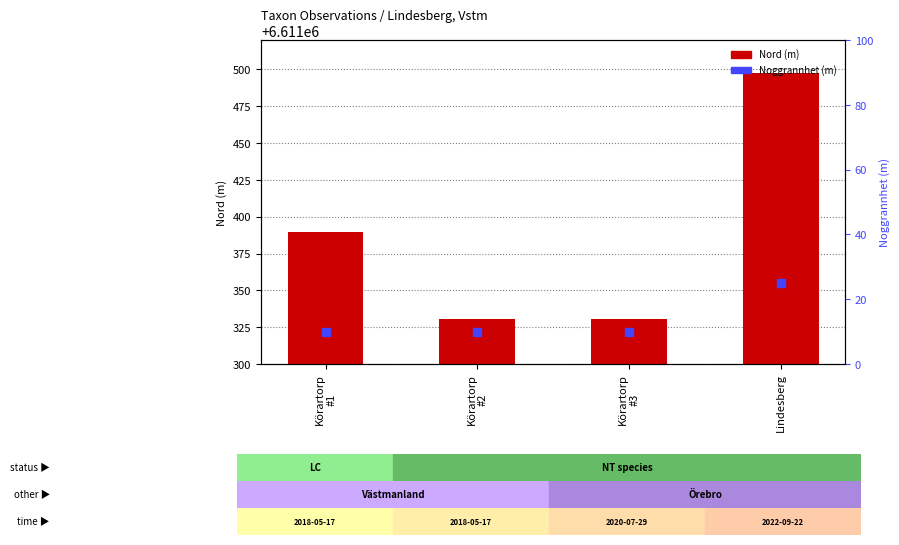

Which series has the largest Y range (max minus min)?

Nord (count)